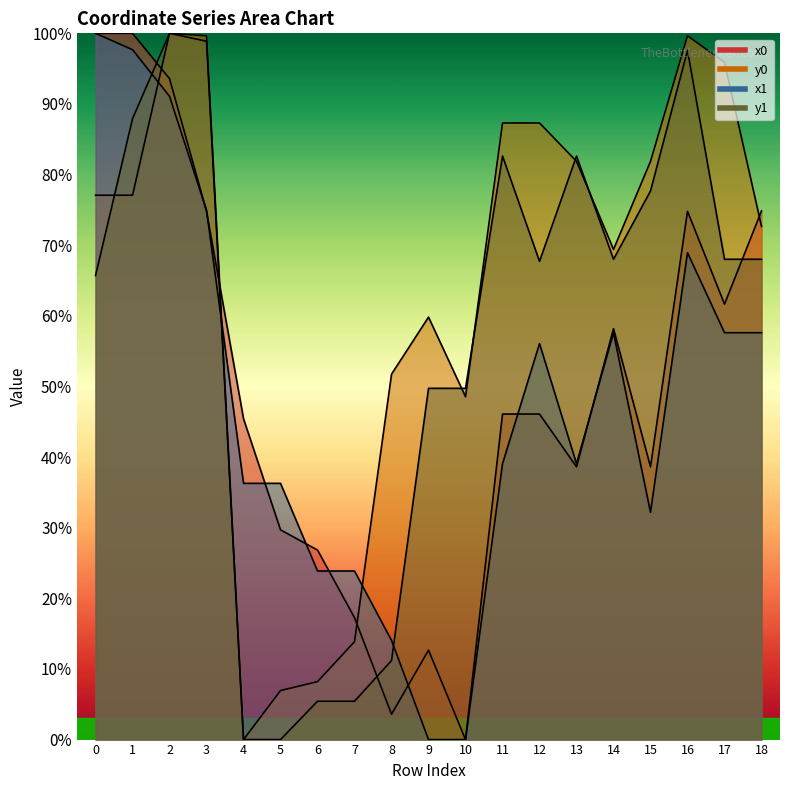

What is the sum of all y1 values?

1086.3